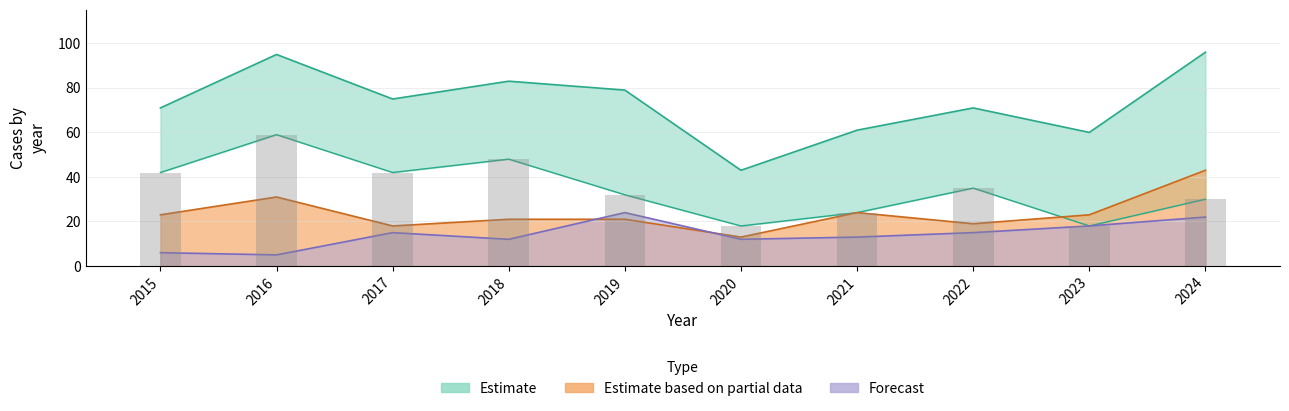

What is the total value across all series at 2020?

74